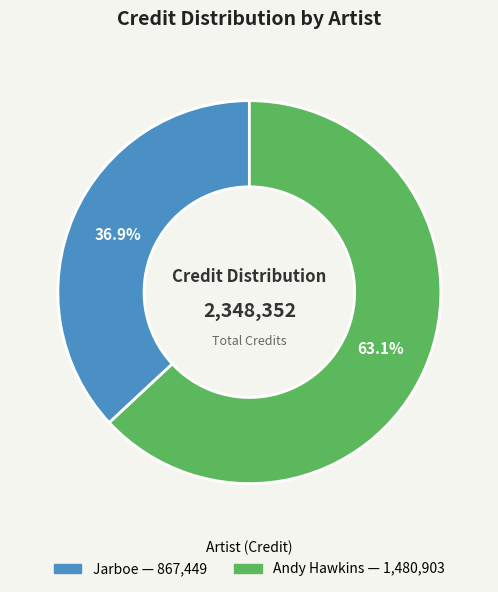

How many segments does this pie chart have?

2